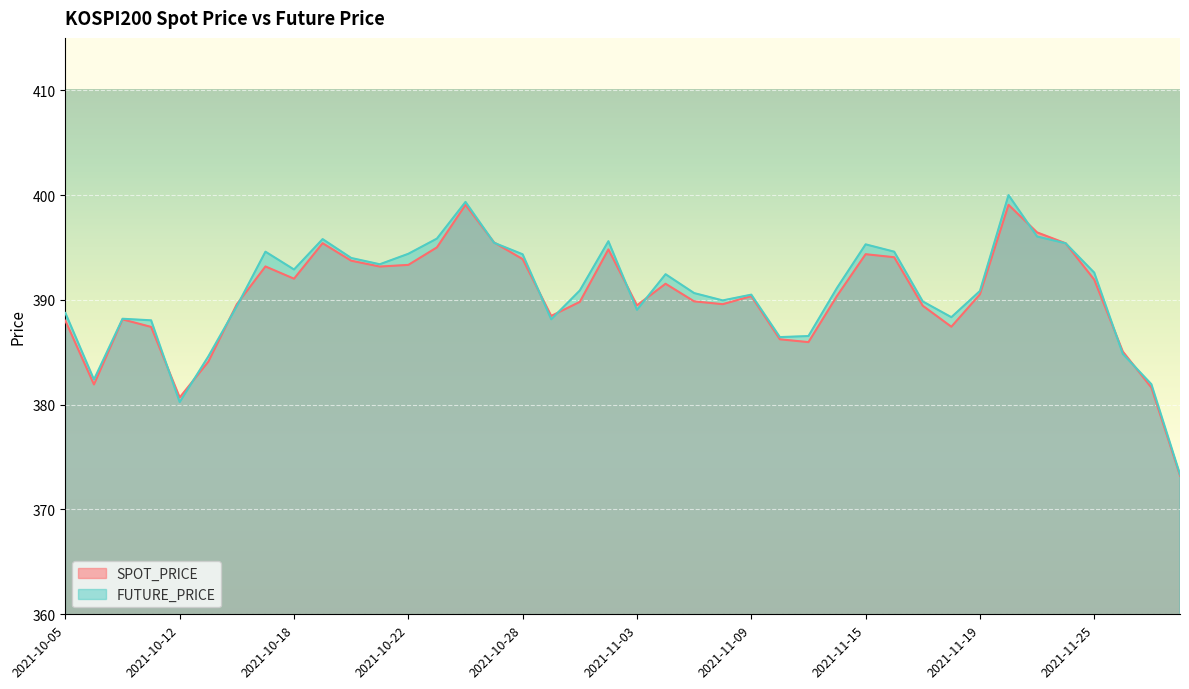

At which category is the sum across all series the highest?

2021-11-22